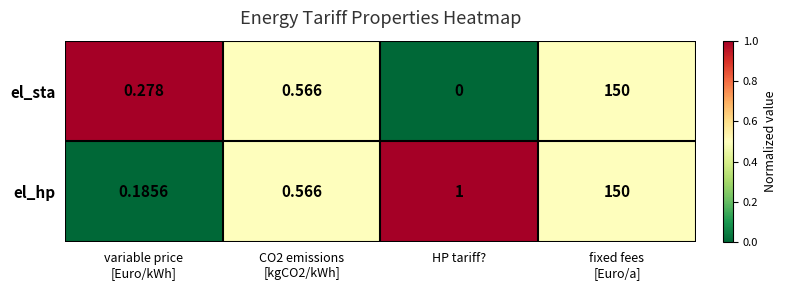

Which series has the widest spread of values?

el_sta